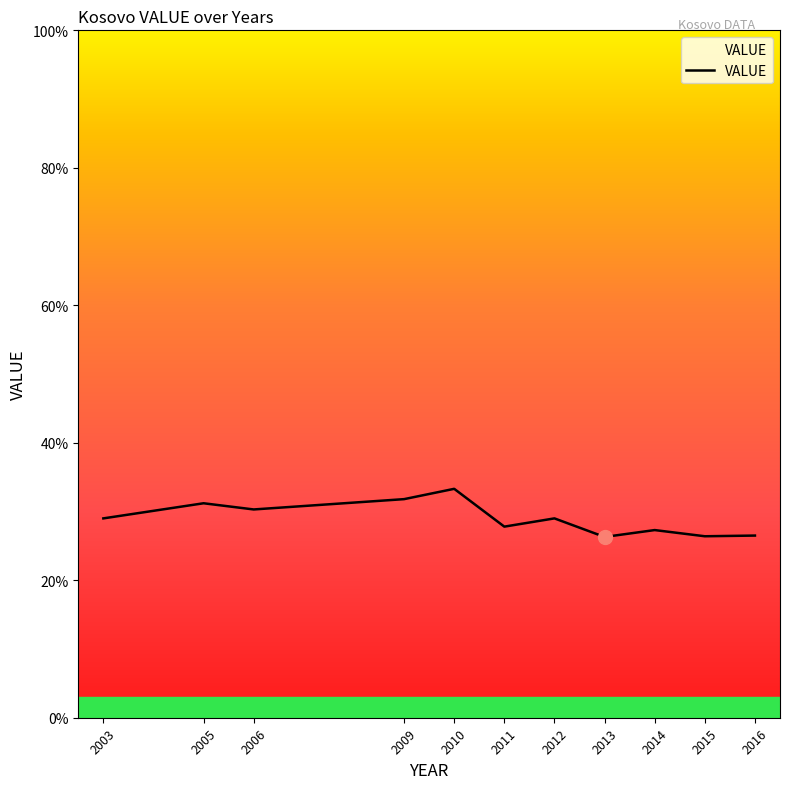

What is the change in value from 2005 to 2015?

-4.8